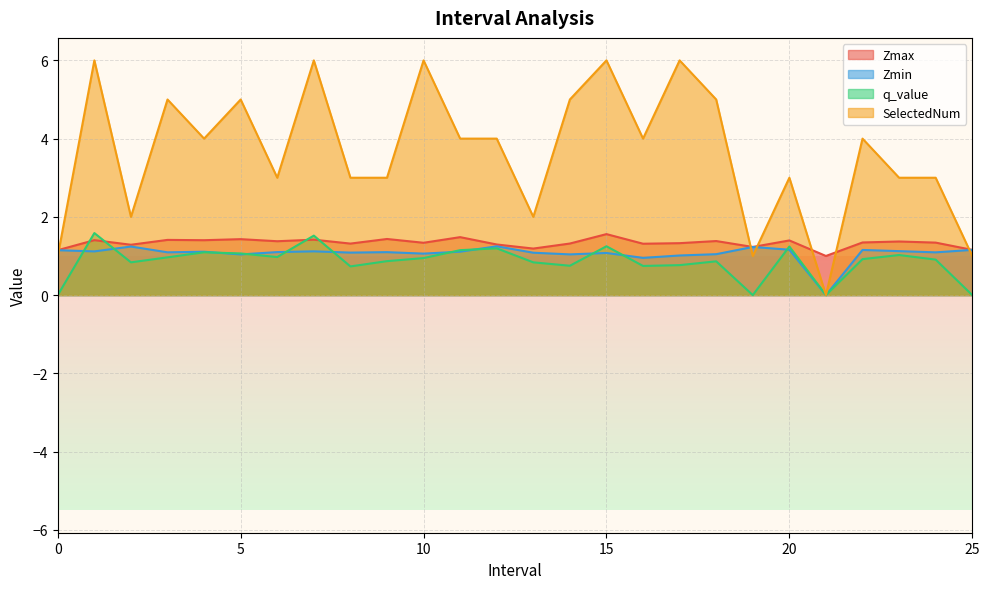

What is the label of the 5th point from the left?

4.0